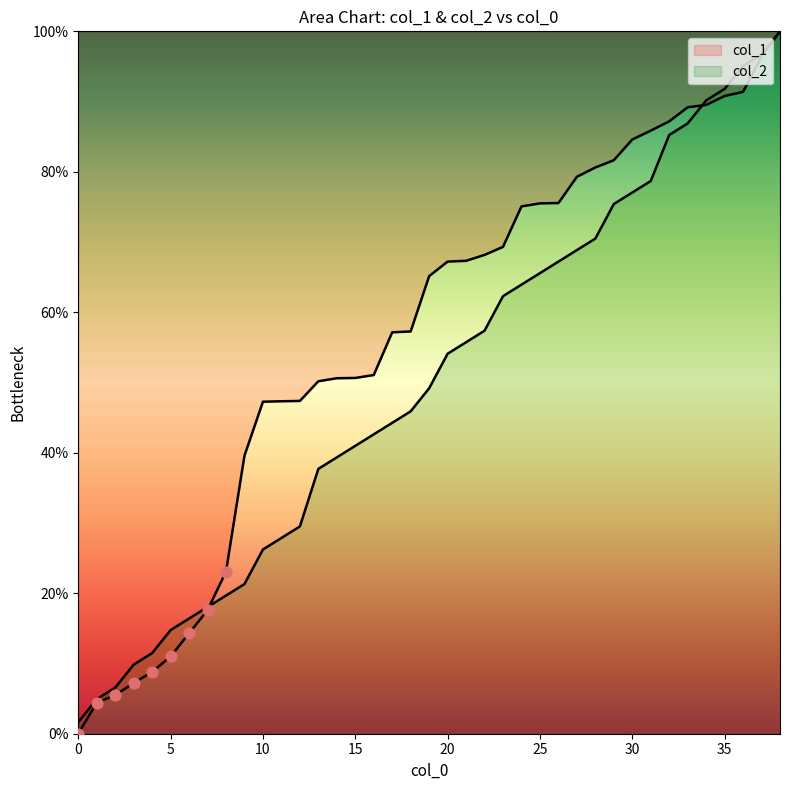

Which series contains the highest Y value?

col_1